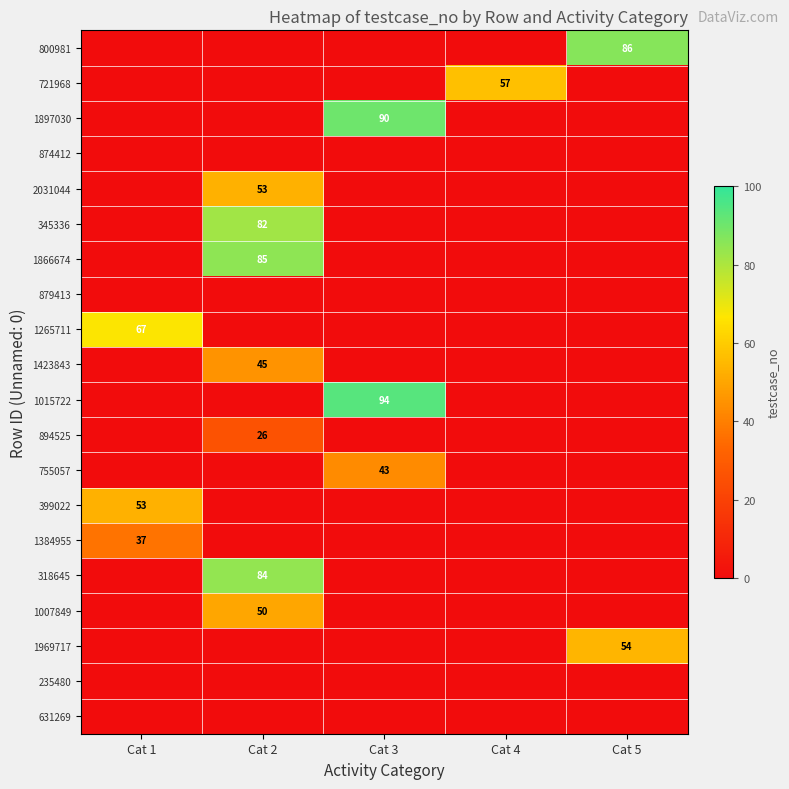

True or false: 721968 has a value of 57 at Cat 4.

True